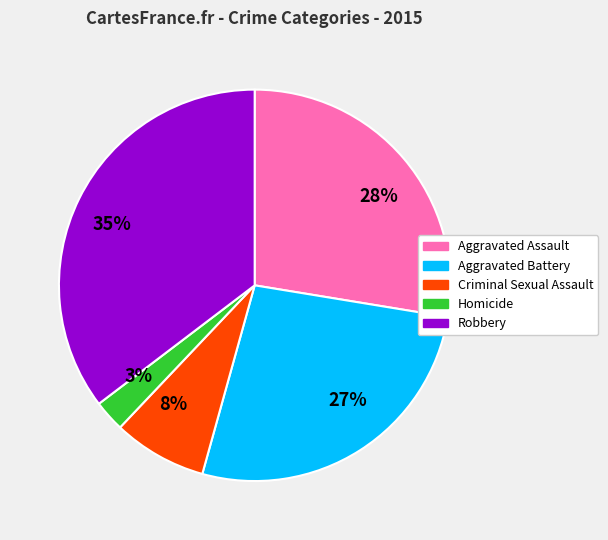

Is 8% the majority of the pie?

No